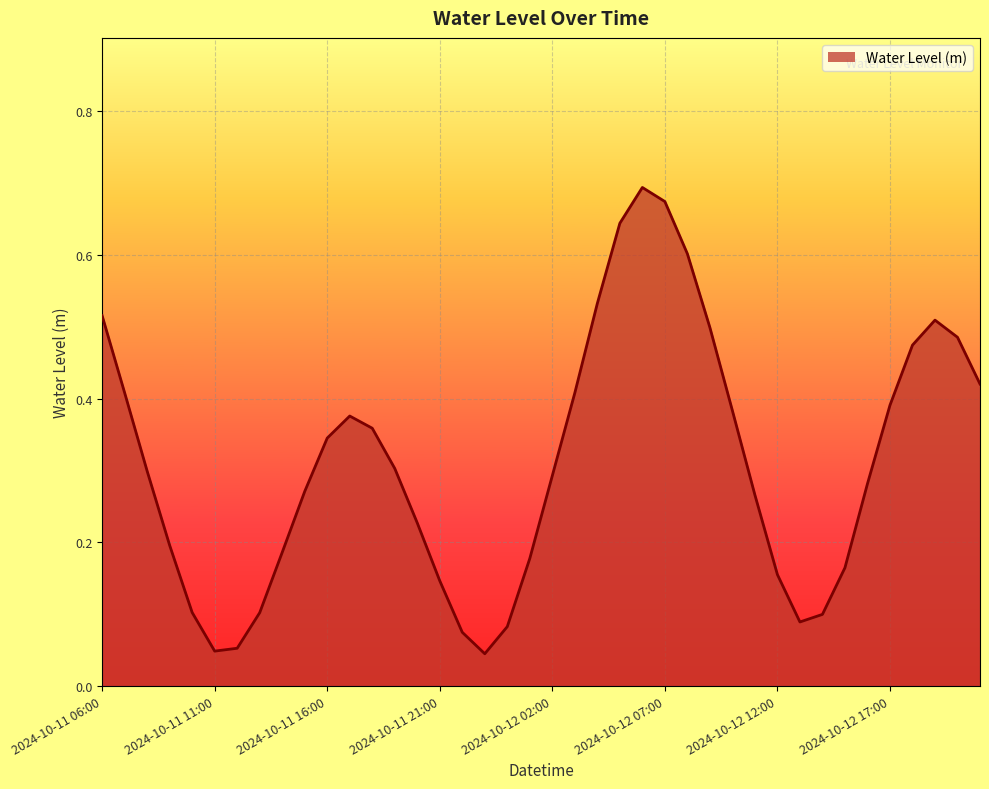

Does the chart have visible grid lines?

Yes